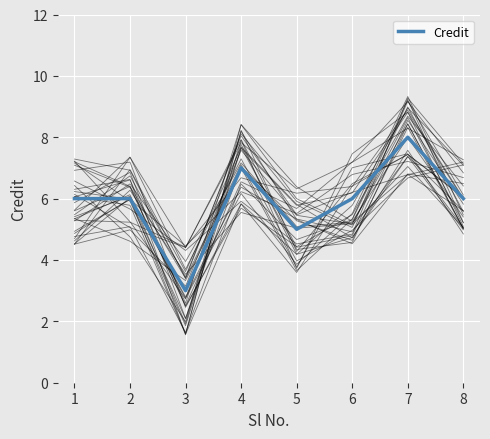

The value of Credit at 2 is 6. True or false?

True